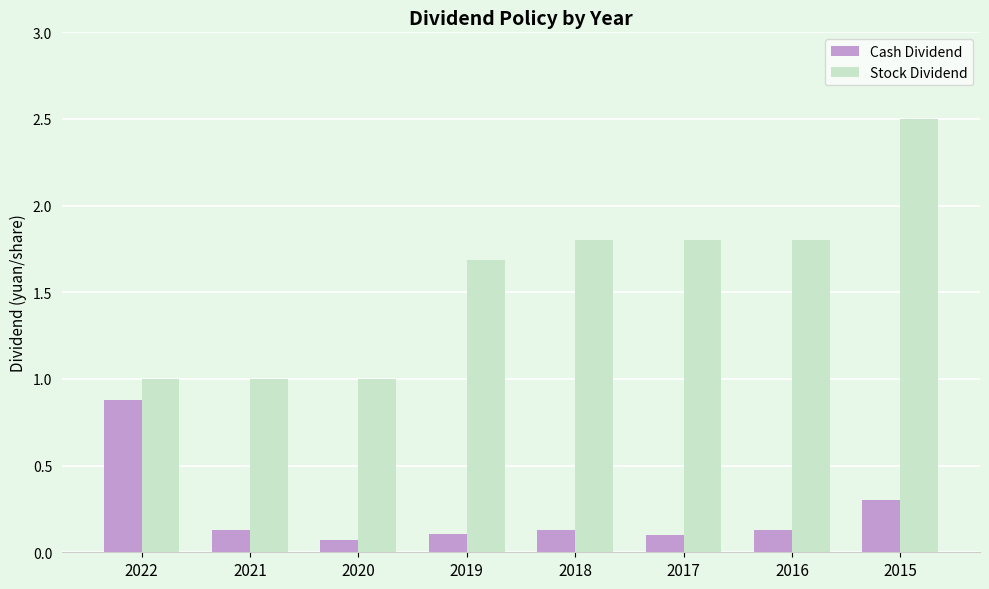

What is the sum of all Stock Dividend values?

12.6